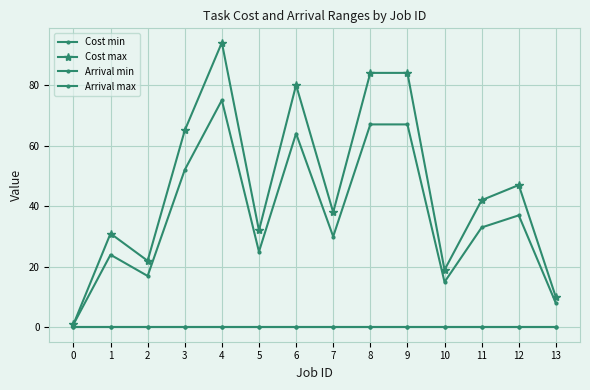

True or false: Arrival min has more than 2 points higher than both neighbors.

False